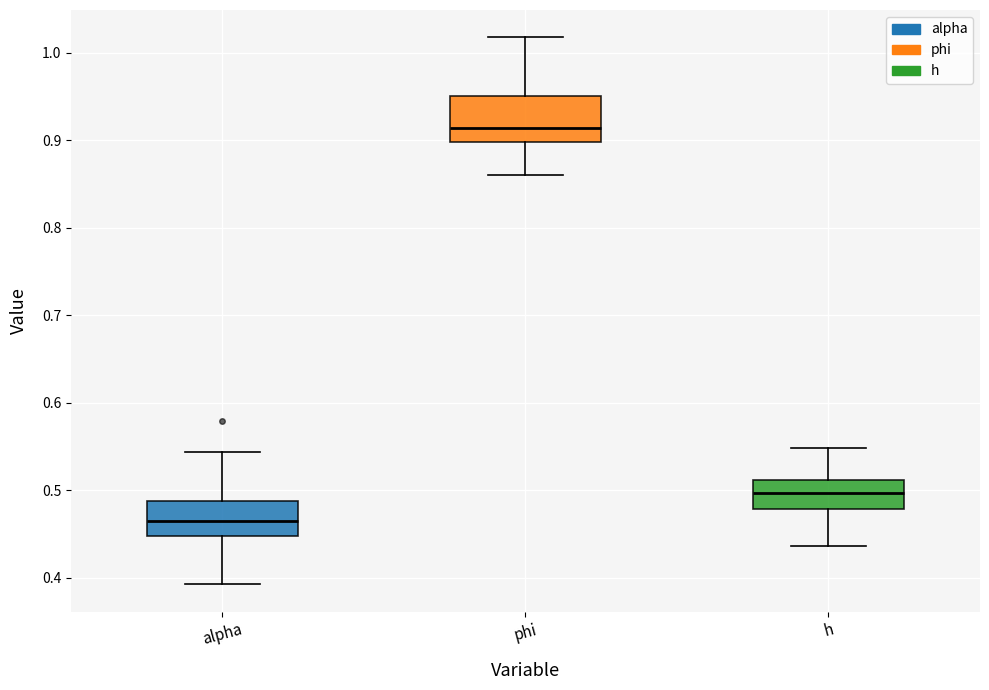

Which box is the tallest, from its lower edge to its upper edge?

phi